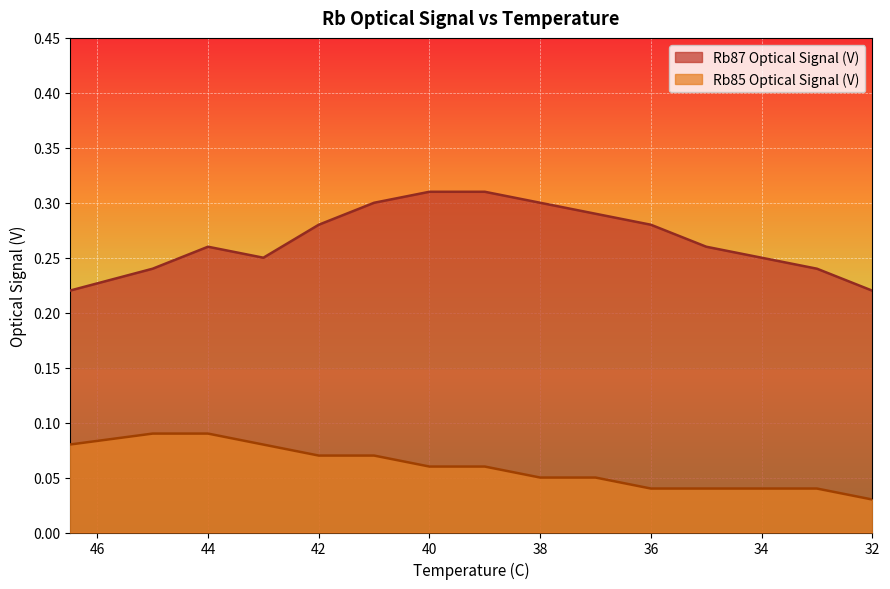

Rank the categories by Rb85 Optical Signal (V) value from highest to lowest.

45, 44, 46.5, 43, 42, 41, 40, 39, 38, 37, 36, 35, 34, 33, 32